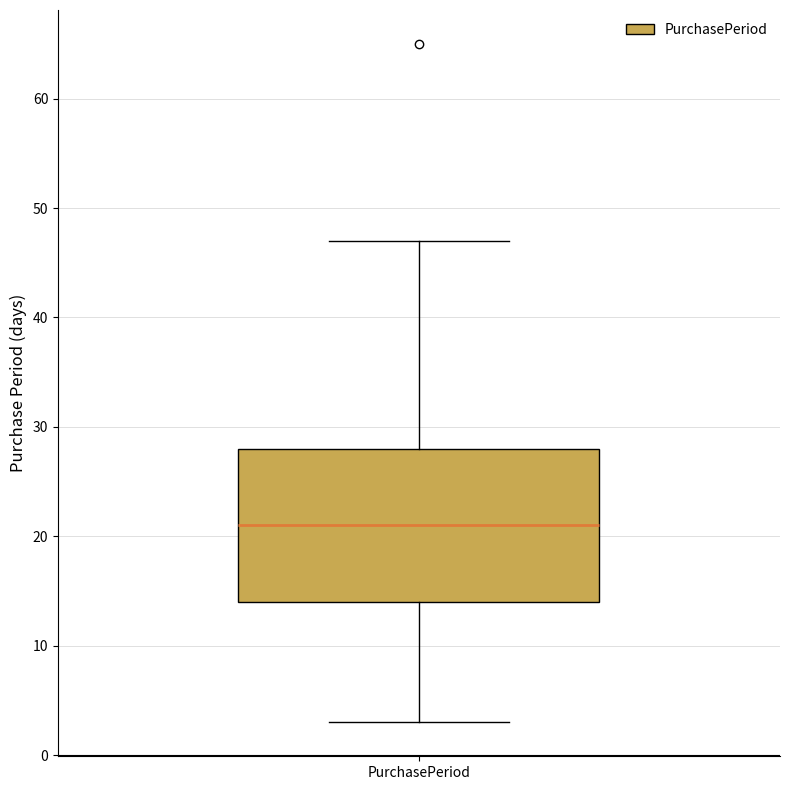

Transcribe this box plot: give where the median line is, the range the box spans, and where the two whiskers end, as read against the y-axis. The values are not printed on the chart, so give them approximately, as read against the axis.

median 21, box 14 to 28, whiskers 3 to 47